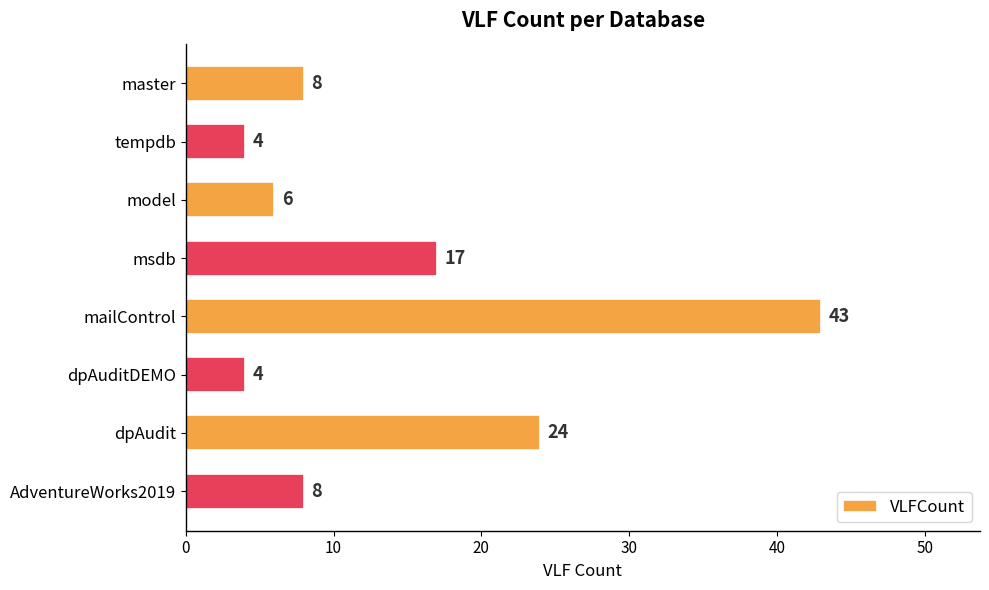

What value does the data have at AdventureWorks2019, to the nearest 10?

10